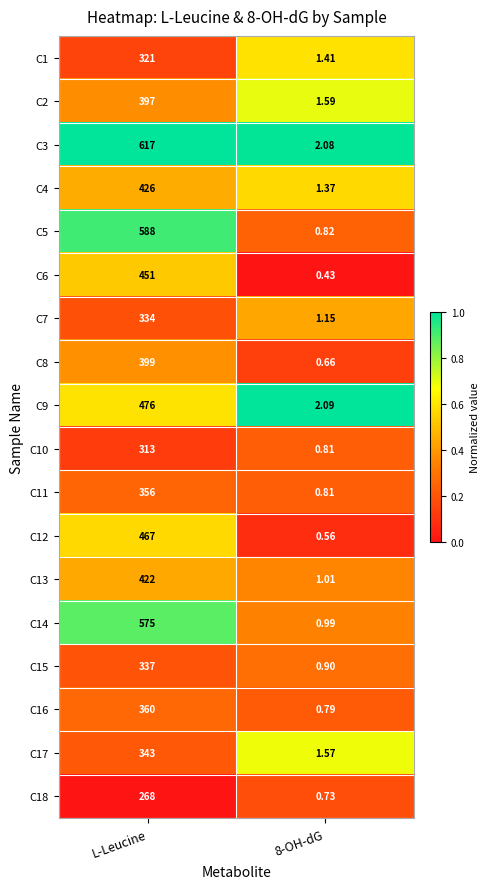

Which label corresponds to the largest value in the chart?

L-Leucine